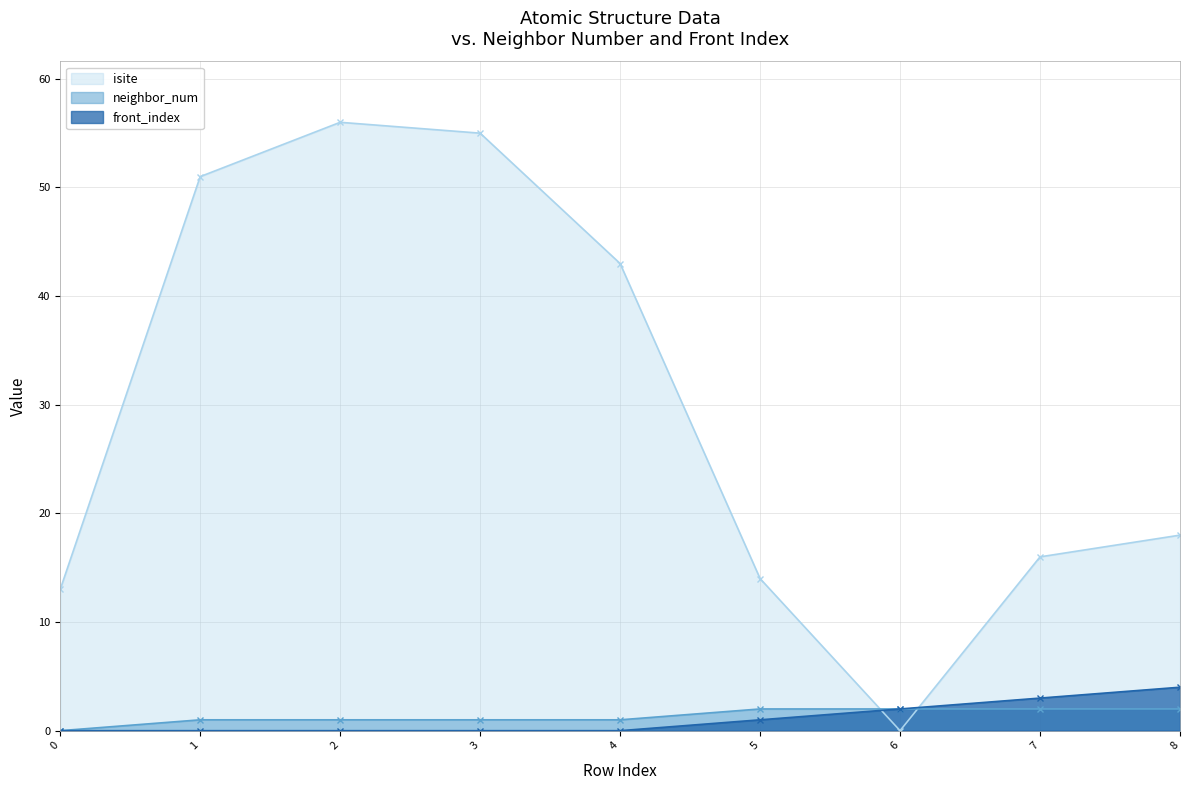

Count the front_index values in the range 0 to 2.

7